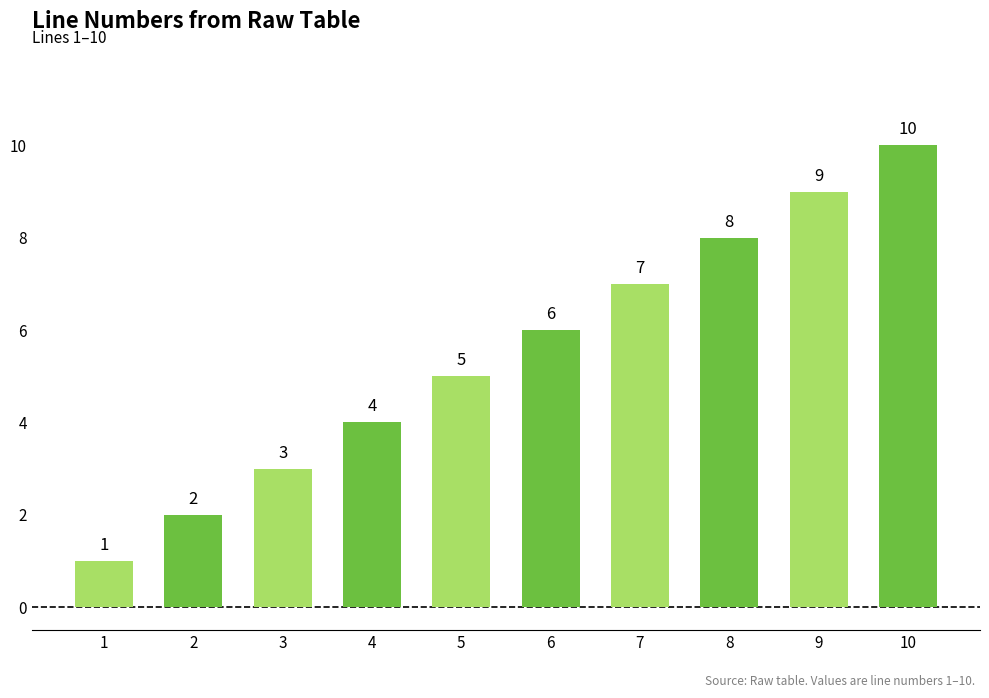

Are the bars grouped side by side (vs. stacked)?

No